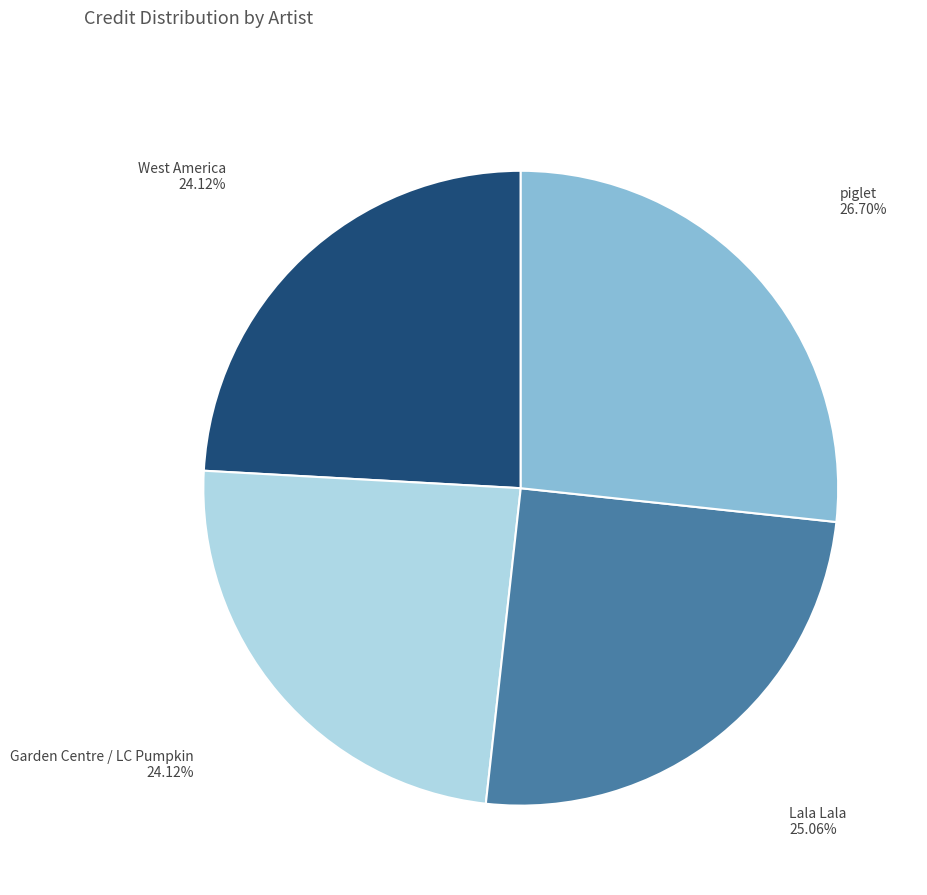

To the nearest percent, what portion does piglet represent?

27%